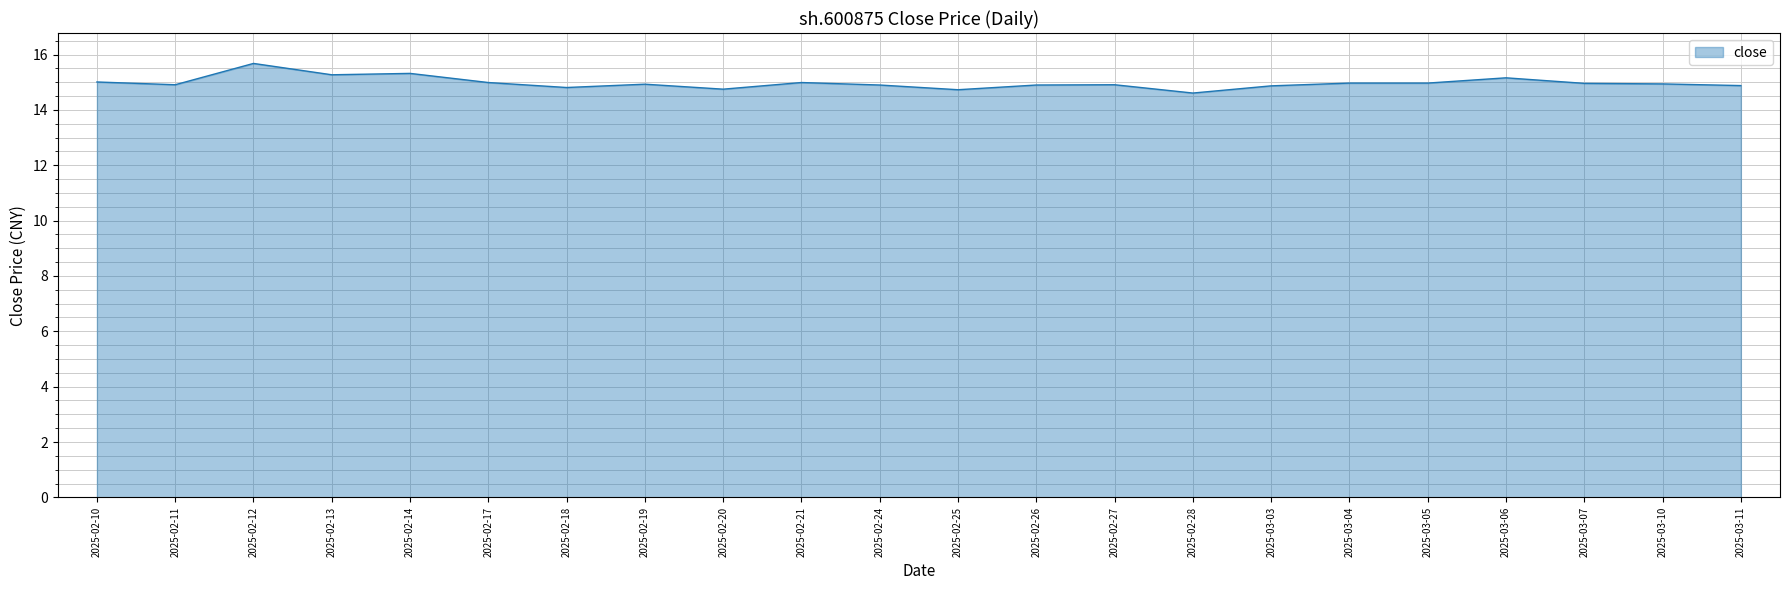

At which category does the chart reach its peak across all series?

2025-02-12